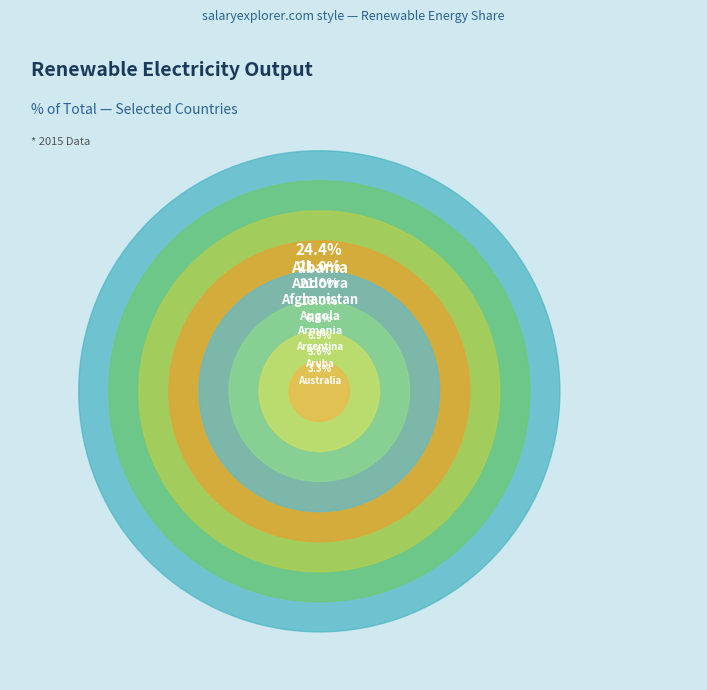

Which category has the biggest portion of the pie?

Albania